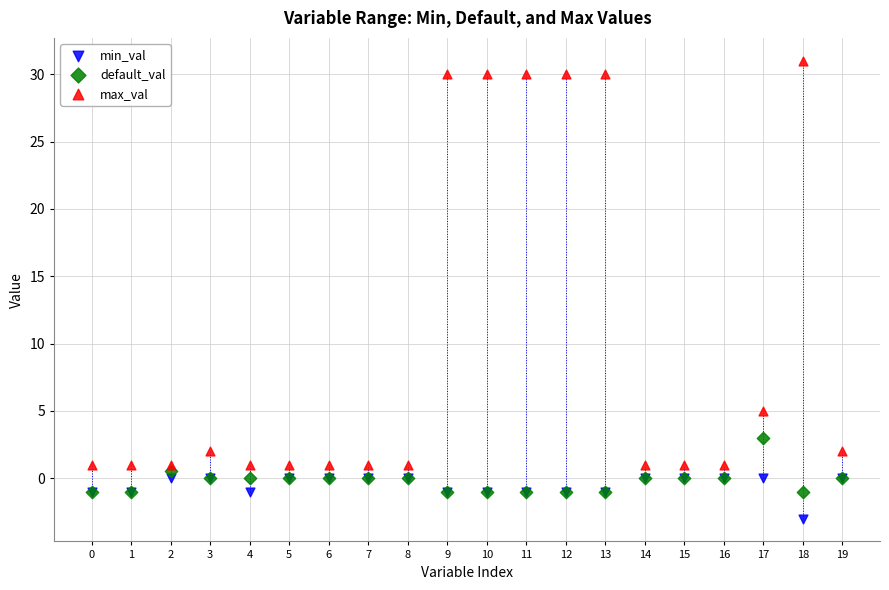

Which series has the widest spread of Y values?

max_val